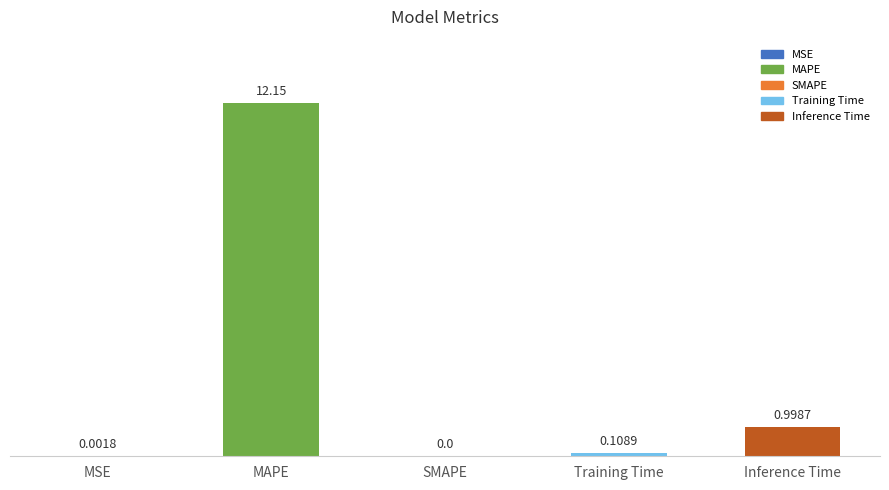

Count the number of categories in the chart.

5